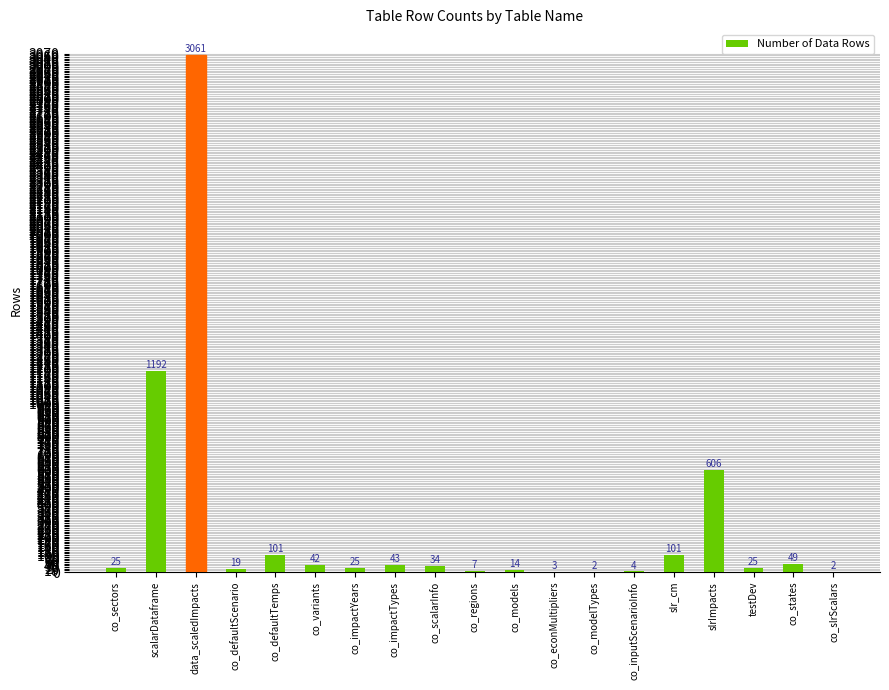

What is the maximum value shown in the chart?

3061